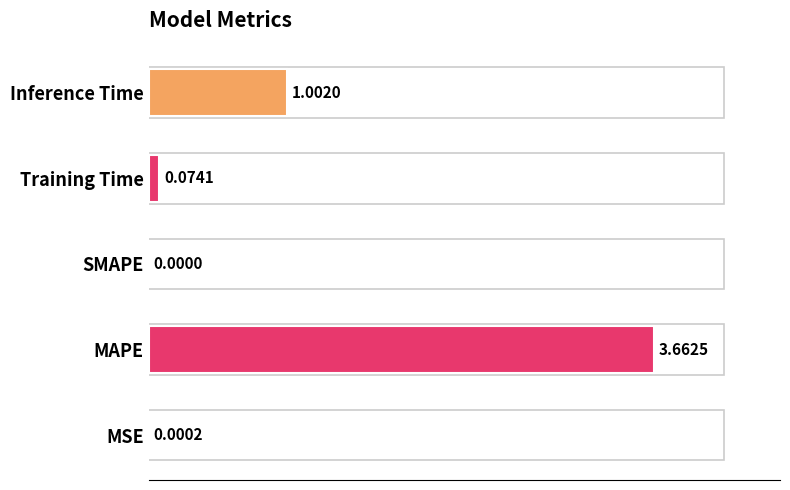

Reading left to right, extract all data points from this chart.

0.0	3.7	0.0	0.1	1.0